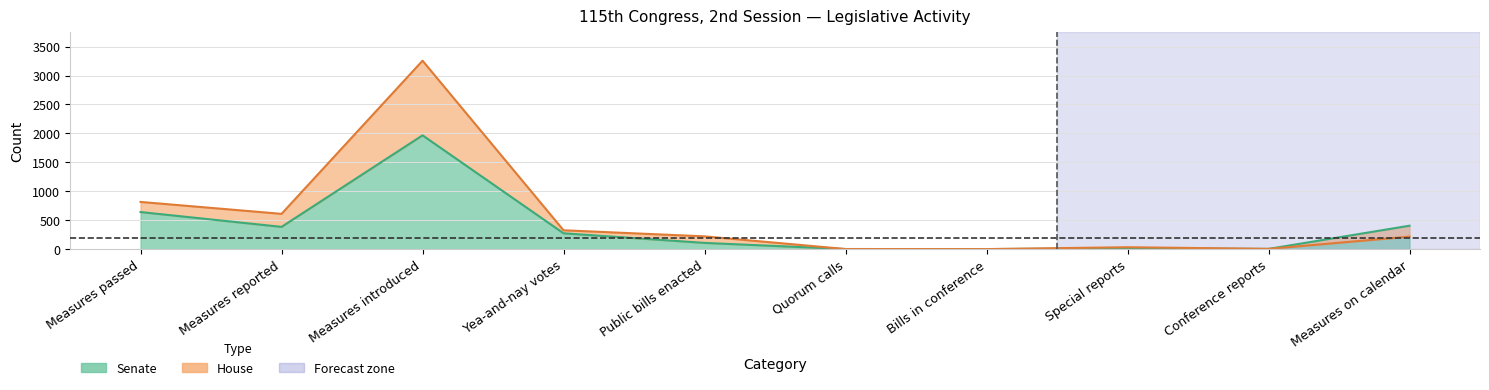

True or false: House has a value of 610 at Measures reported.

True